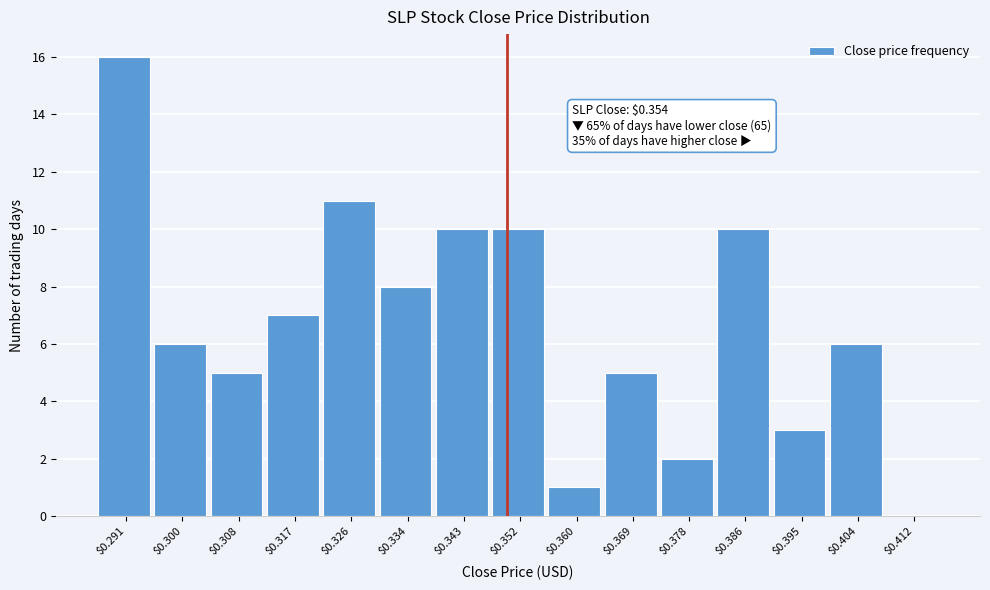

Is it true that the value at $0.352 is 13?

False